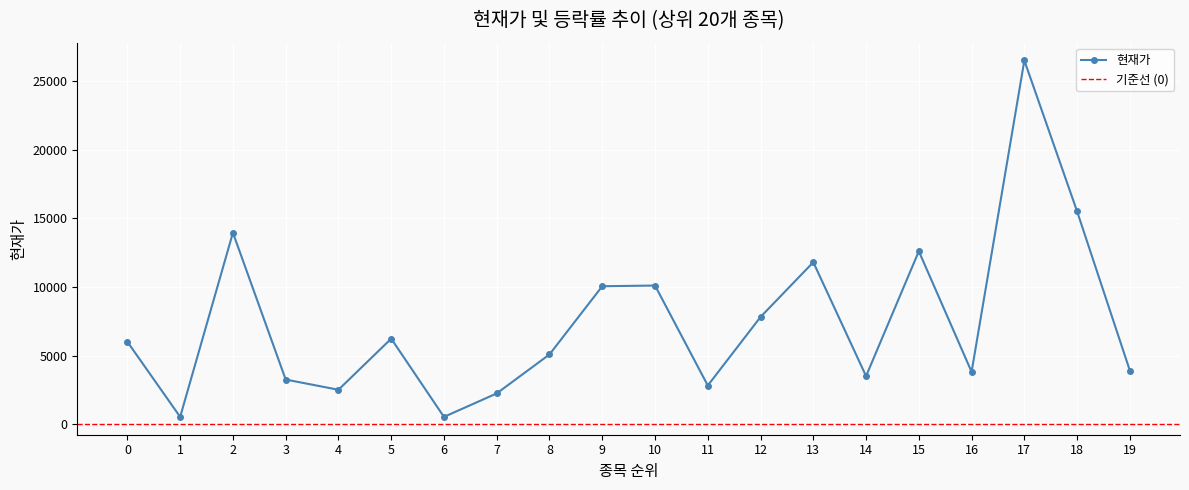

List the labels in order of value, largest first.

17, 18, 2, 15, 13, 10, 9, 12, 5, 0, 8, 19, 16, 14, 3, 11, 4, 7, 1, 6